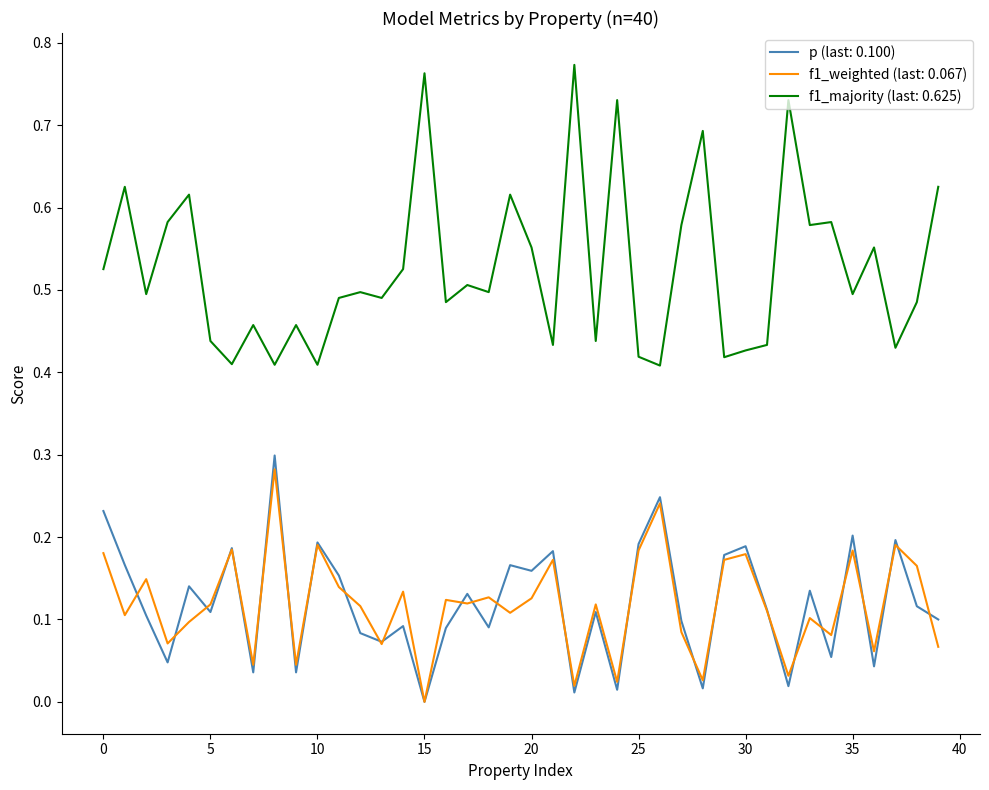

Which series has the widest spread of values?

f1_majority (last: 0.625)